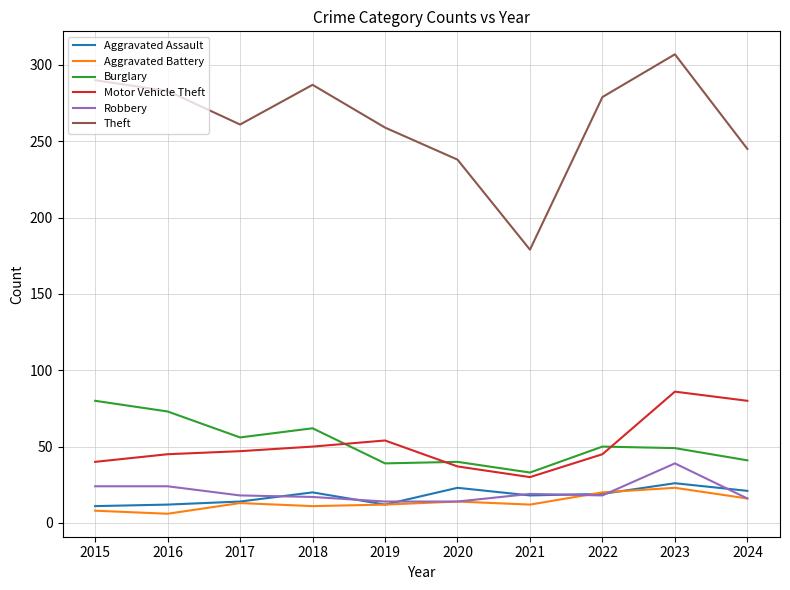

What value does the Burglary series have at 2017?

56